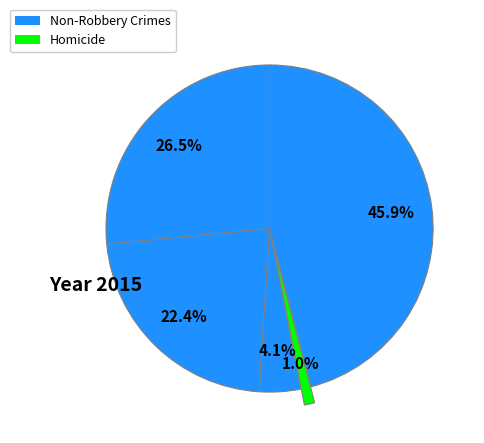

Is there any slice that represents more than half of the pie?

No